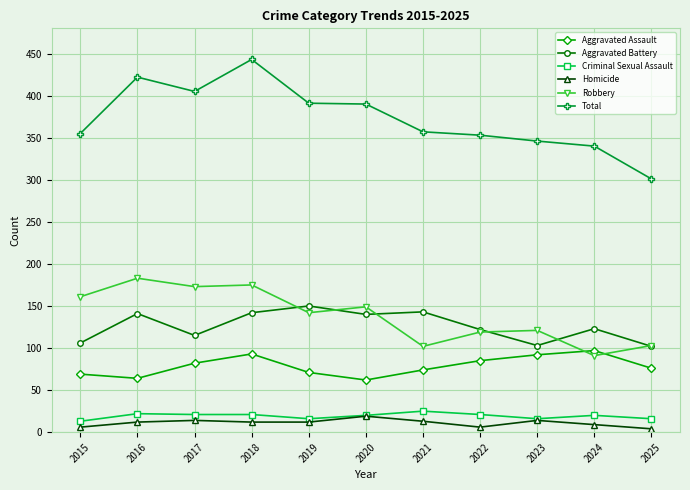

How many interior local peaks does the Aggravated Assault series have?

2